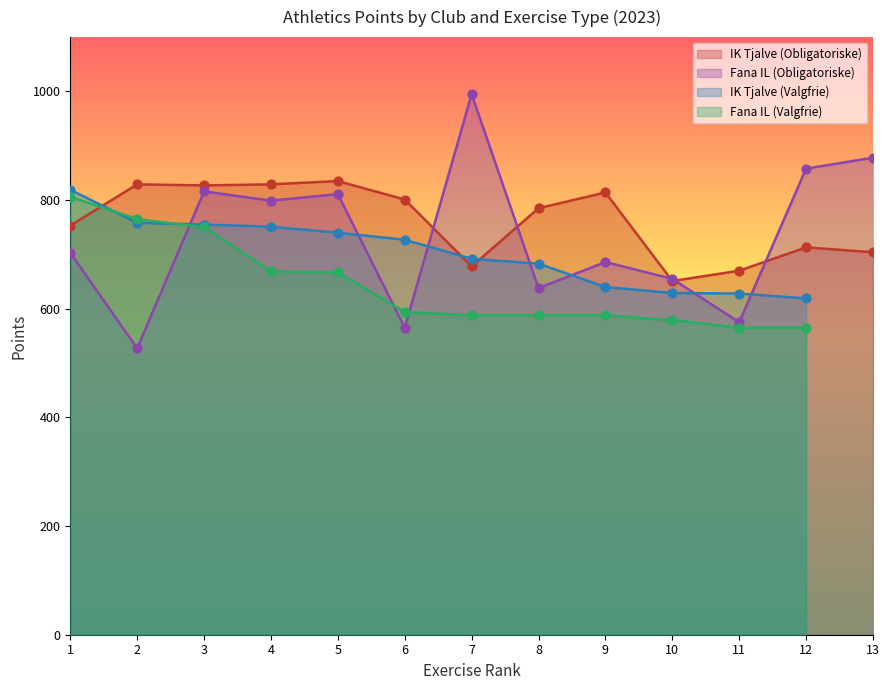

Which series reaches the maximum Y coordinate?

Fana IL (Obligatoriske)